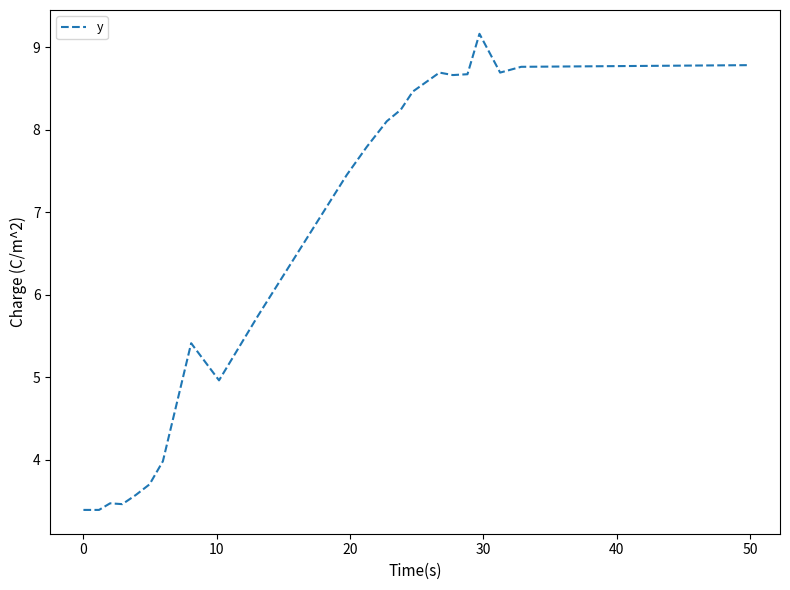

What is the greatest value displayed?

9.2